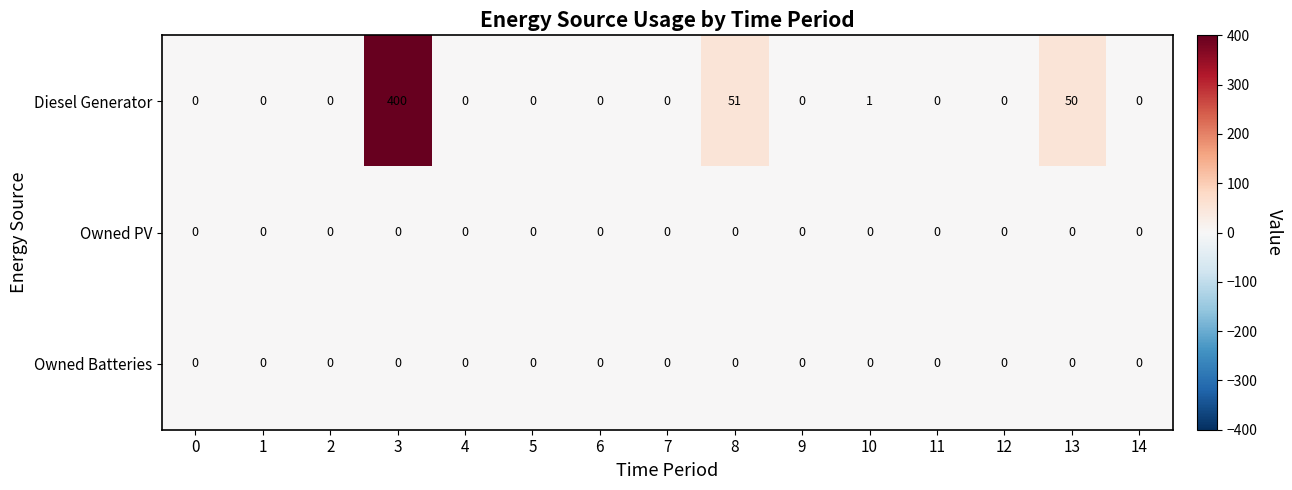

True or false: Owned PV has a value of 0 at 8.

True